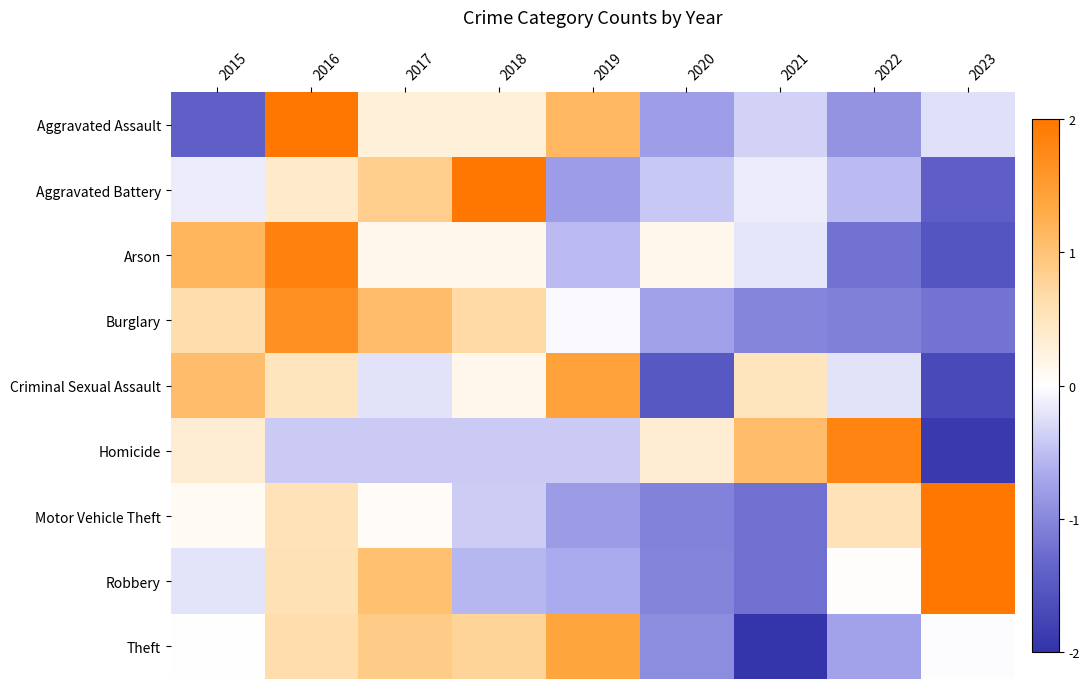

Reading left to right, what are all the values shown in this chart?

Aggravated Assault: 2015=-1.4	2016=2.0	2017=0.3	2018=0.3	2019=1.1	2020=-0.8	2021=-0.4	2022=-0.9	2023=-0.2
Aggravated Battery: 2015=-0.2	2016=0.4	2017=0.9	2018=2.2	2019=-0.8	2020=-0.4	2021=-0.2	2022=-0.5	2023=-1.4
Arson: 2015=1.2	2016=1.8	2017=0.2	2018=0.2	2019=-0.5	2020=0.2	2021=-0.2	2022=-1.2	2023=-1.5
Burglary: 2015=0.7	2016=1.7	2017=1.1	2018=0.7	2019=-0.0	2020=-0.8	2021=-1.0	2022=-1.1	2023=-1.2
Criminal Sexual Assault: 2015=1.1	2016=0.5	2017=-0.2	2018=0.1	2019=1.4	2020=-1.5	2021=0.5	2022=-0.2	2023=-1.7
Homicide: 2015=0.3	2016=-0.4	2017=-0.4	2018=-0.4	2019=-0.4	2020=0.3	2021=1.1	2022=1.8	2023=-1.9
Motor Vehicle Theft: 2015=0.1	2016=0.6	2017=0.0	2018=-0.4	2019=-0.8	2020=-1.0	2021=-1.2	2022=0.6	2023=2.2
Robbery: 2015=-0.2	2016=0.6	2017=1.0	2018=-0.6	2019=-0.7	2020=-1.0	2021=-1.2	2022=0.0	2023=2.1
Theft: 2015=-0.0	2016=0.7	2017=0.9	2018=0.8	2019=1.4	2020=-1.0	2021=-2.0	2022=-0.7	2023=-0.0